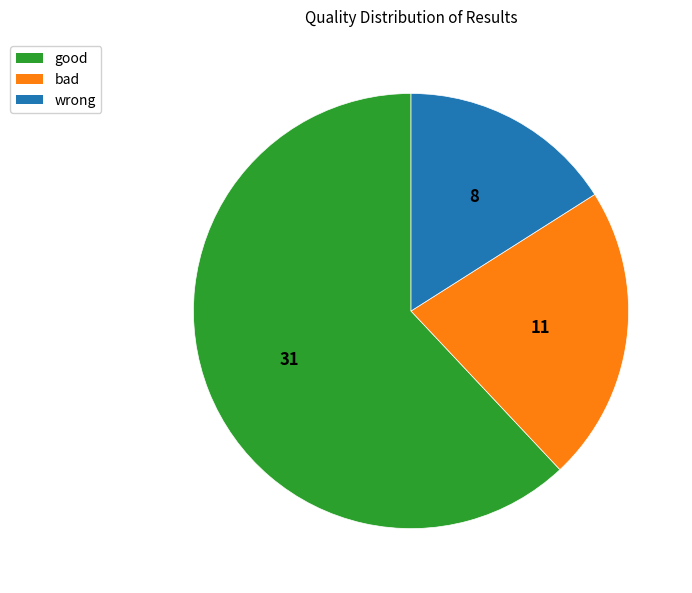

Is there a majority slice in this chart?

Yes